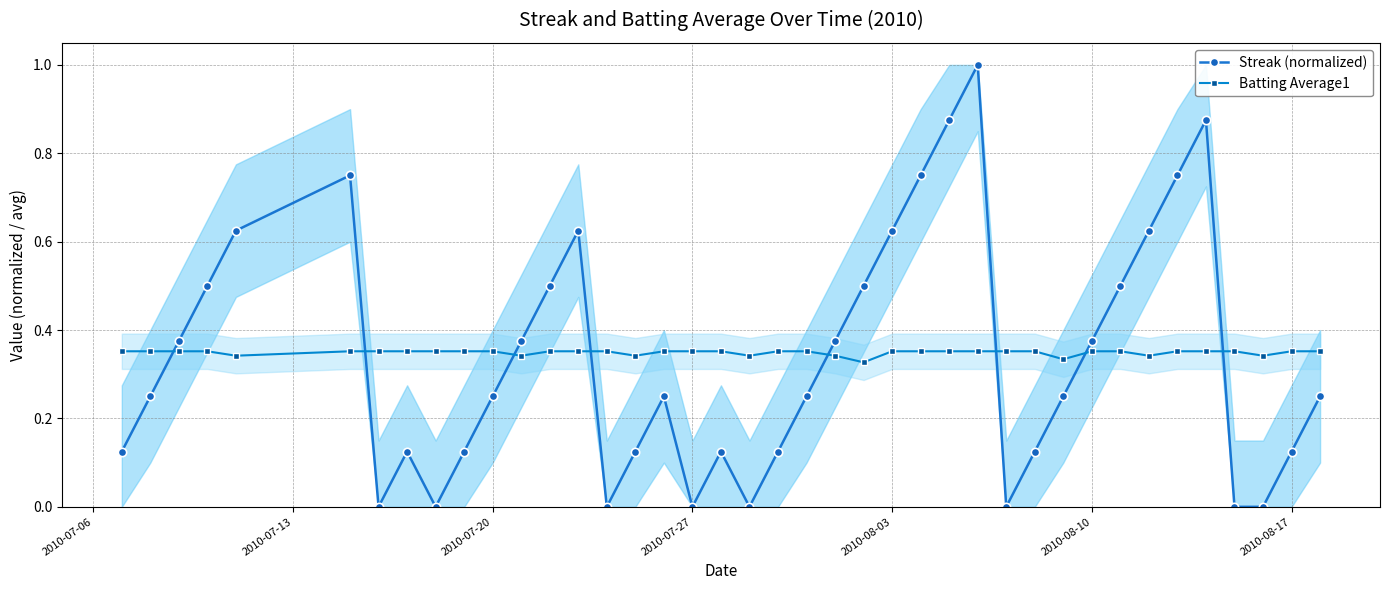

Rank the series by their maximum value, from lowest to highest.

Batting Average1, Streak (normalized)